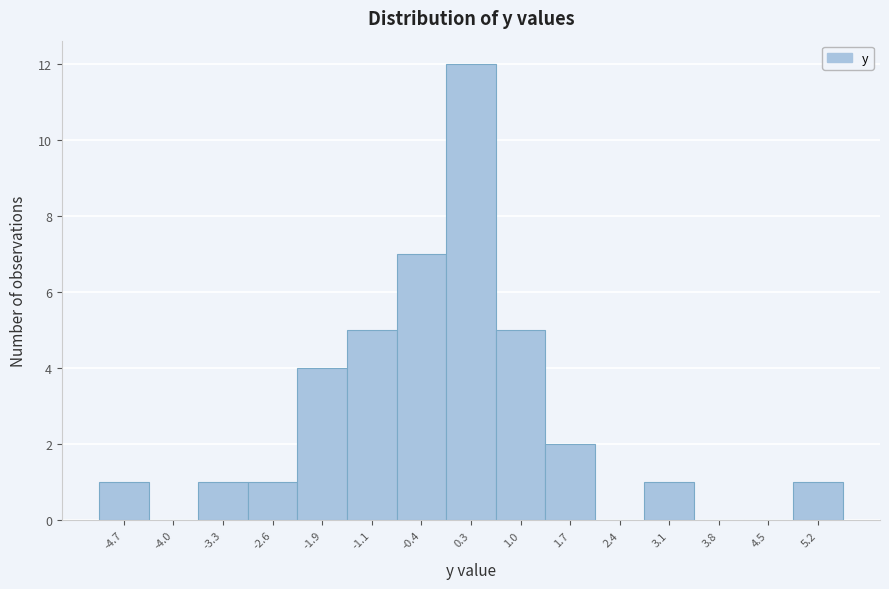

Which range on the x-axis has the tallest bar?

-0.1 to 0.6